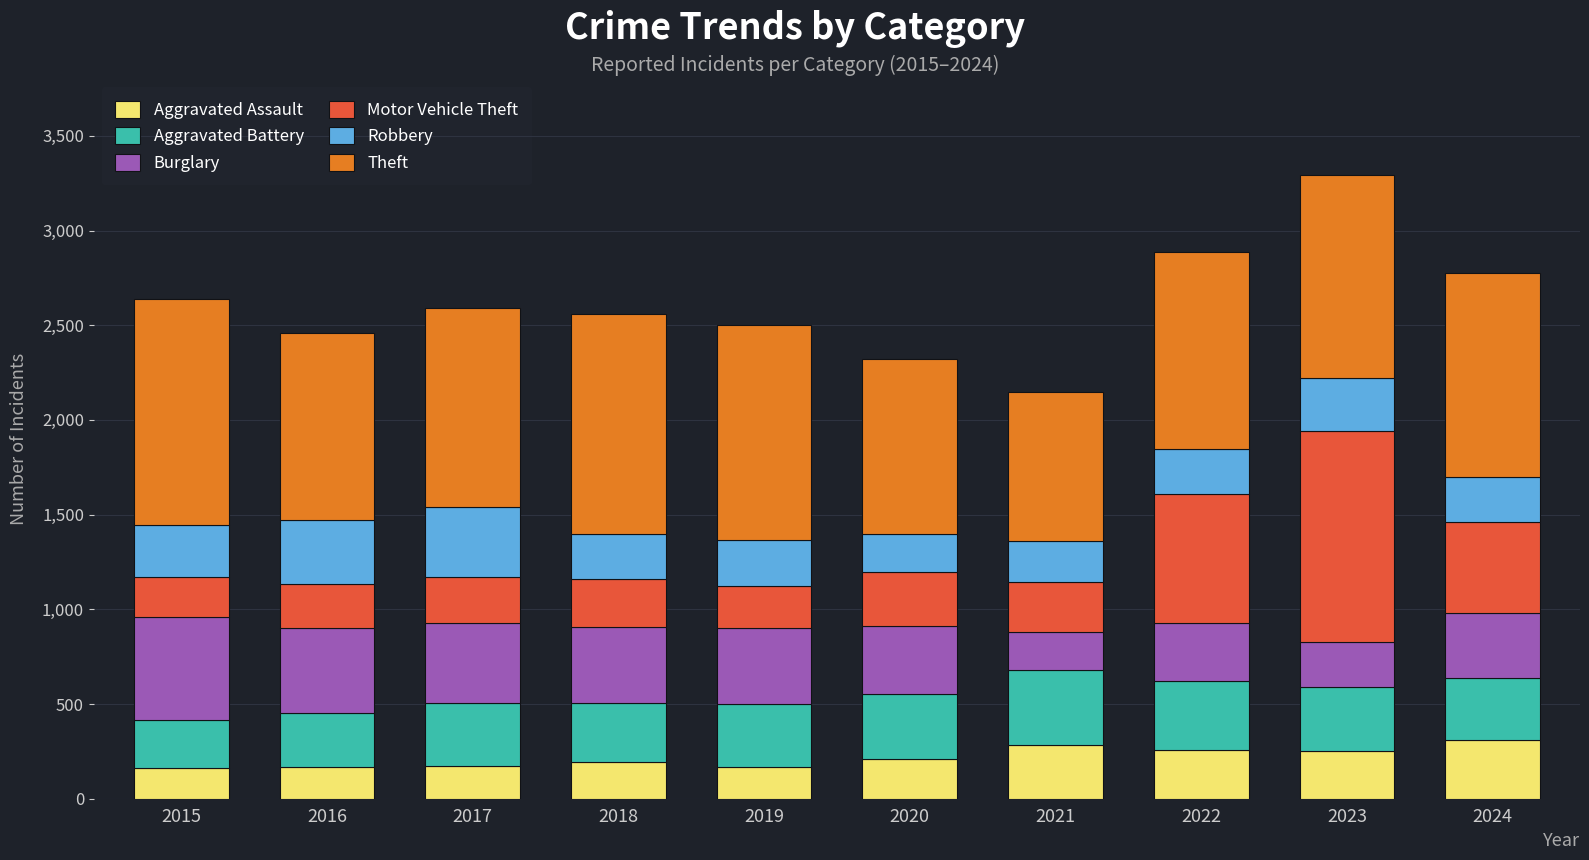

The value of Aggravated Assault at 2023 is 252. True or false?

True